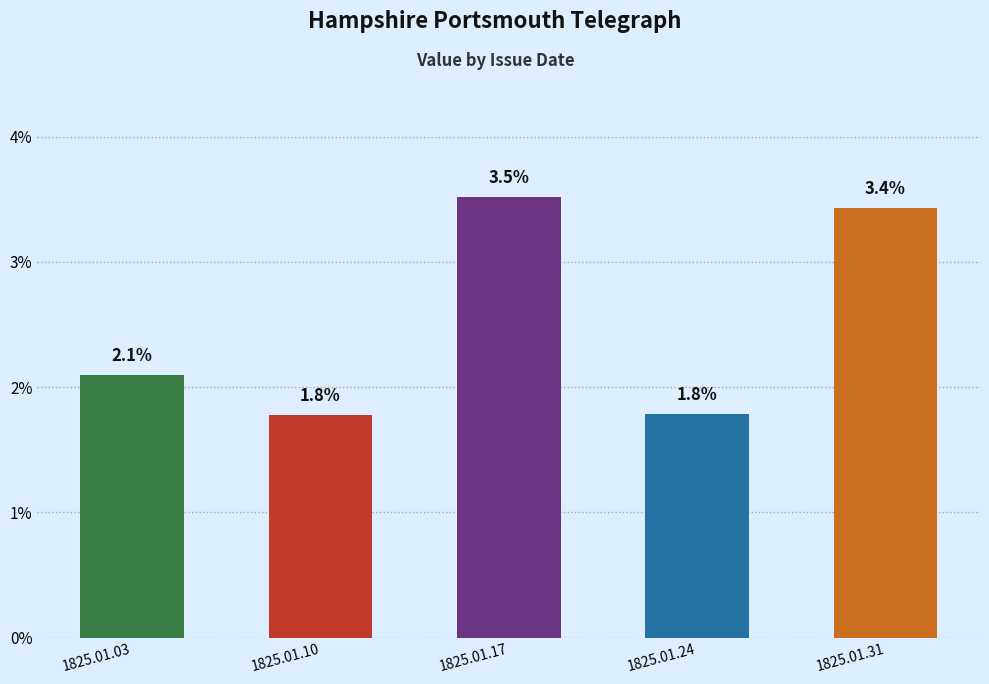

Rank the categories by value from highest to lowest.

1825.01.17, 1825.01.31, 1825.01.03, 1825.01.24, 1825.01.10